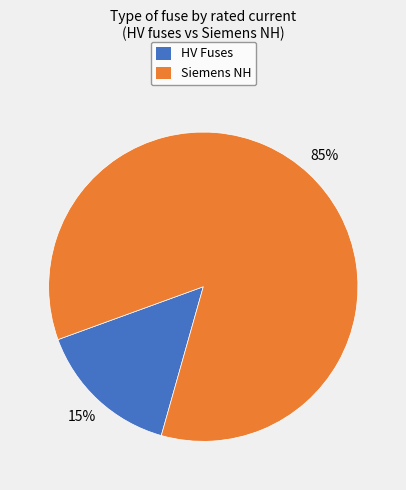

To the nearest percent, what is the difference between the largest and smallest slice percentages?

70%